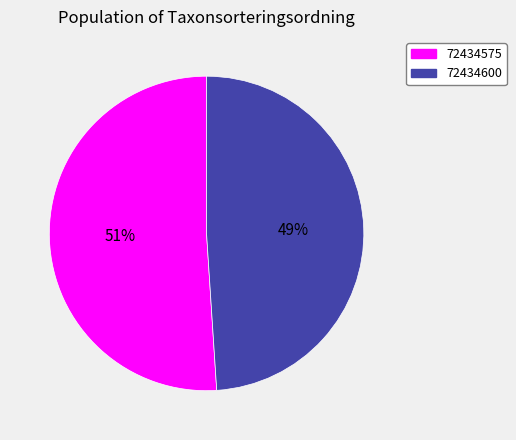

The 72434600 slice represents 63% of the pie. True or false?

False